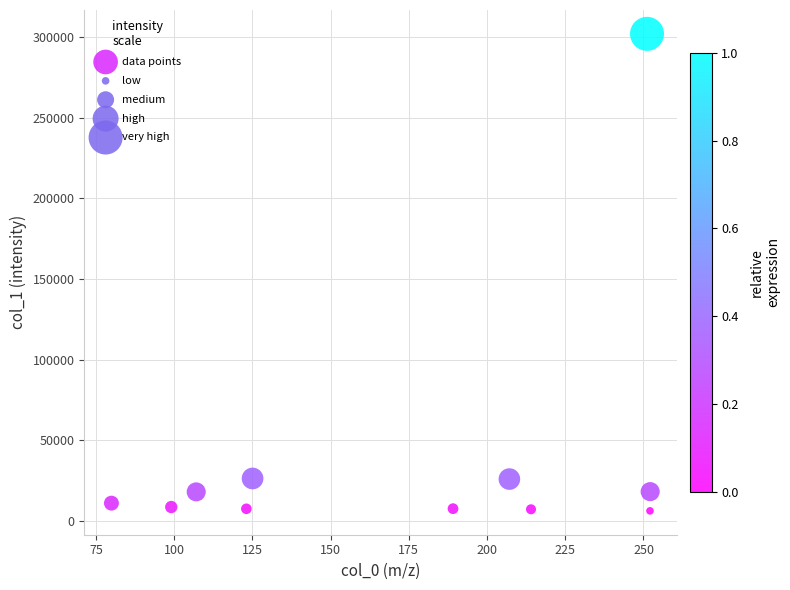

What is the average Y value?

39695.4